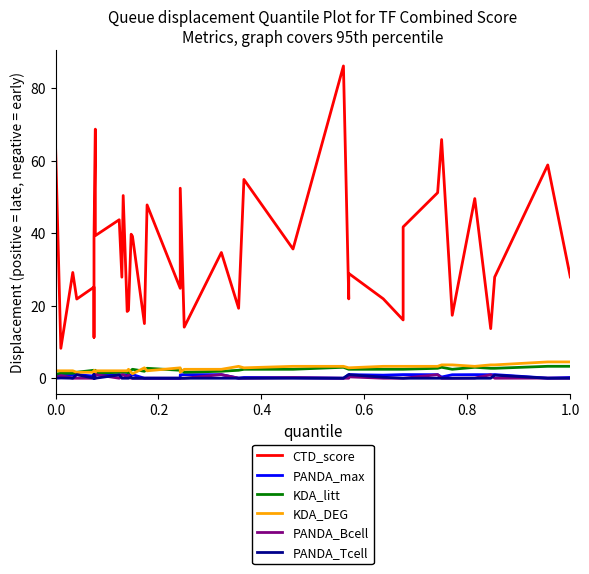

How many values in PANDA_max are above zero?

37